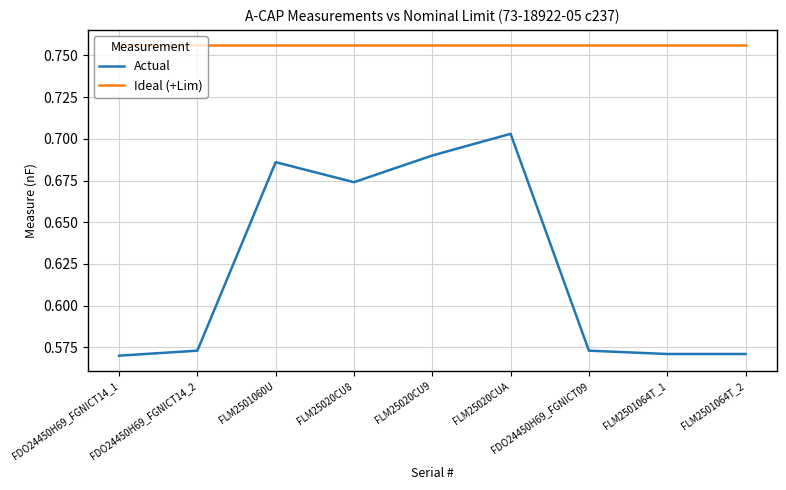

At FLM2501060U, list the series in order from smallest to largest.

Actual, Ideal (+Lim)